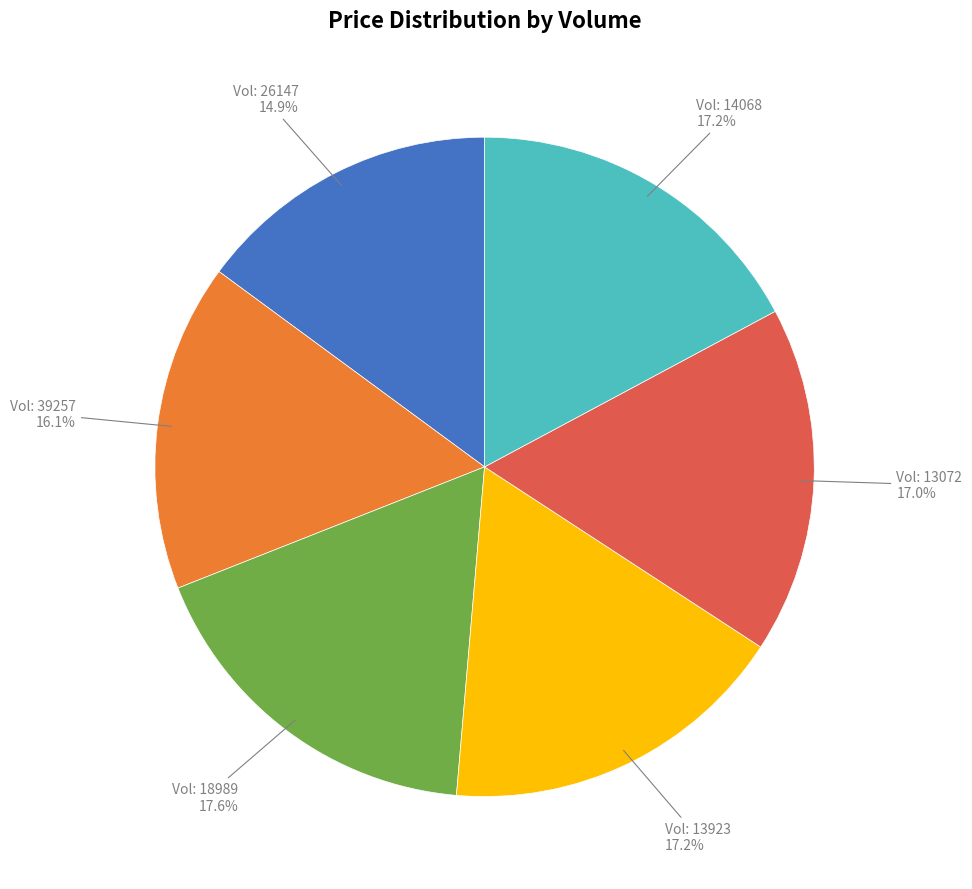

Is there any slice that represents more than half of the pie?

No